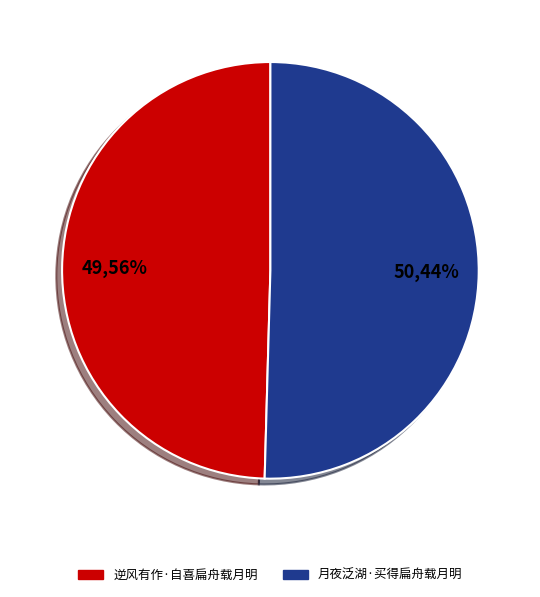

To the nearest percent, what is the average slice percentage?

50%